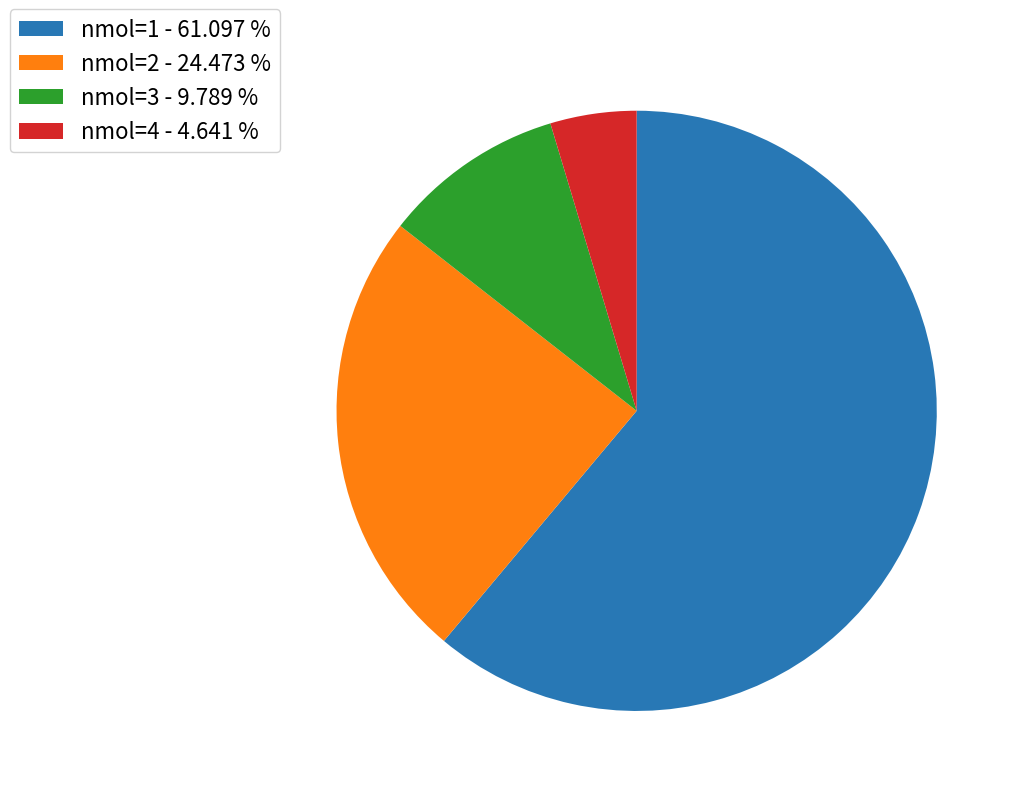

Is there any slice that represents more than half of the pie?

Yes